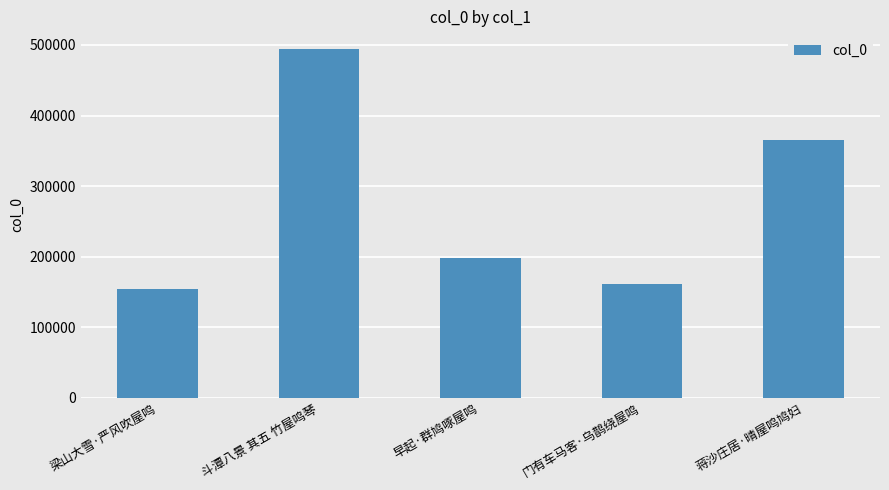

What is the difference between the values at 门有车马客·乌鹊绕屋鸣 and 早起·群鸠啄屋鸣?

36484